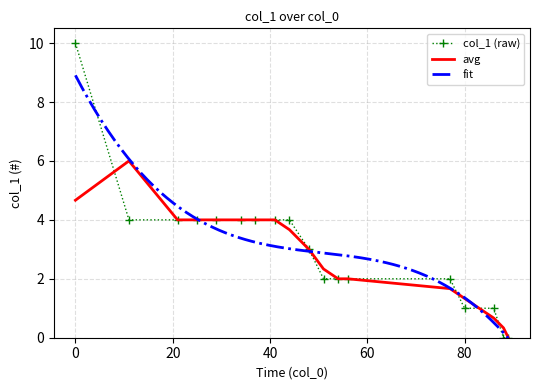

What is the maximum value shown in the chart?

10